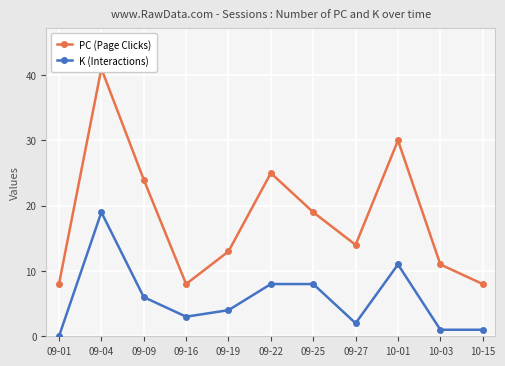

What position from the left is 09-19?

5